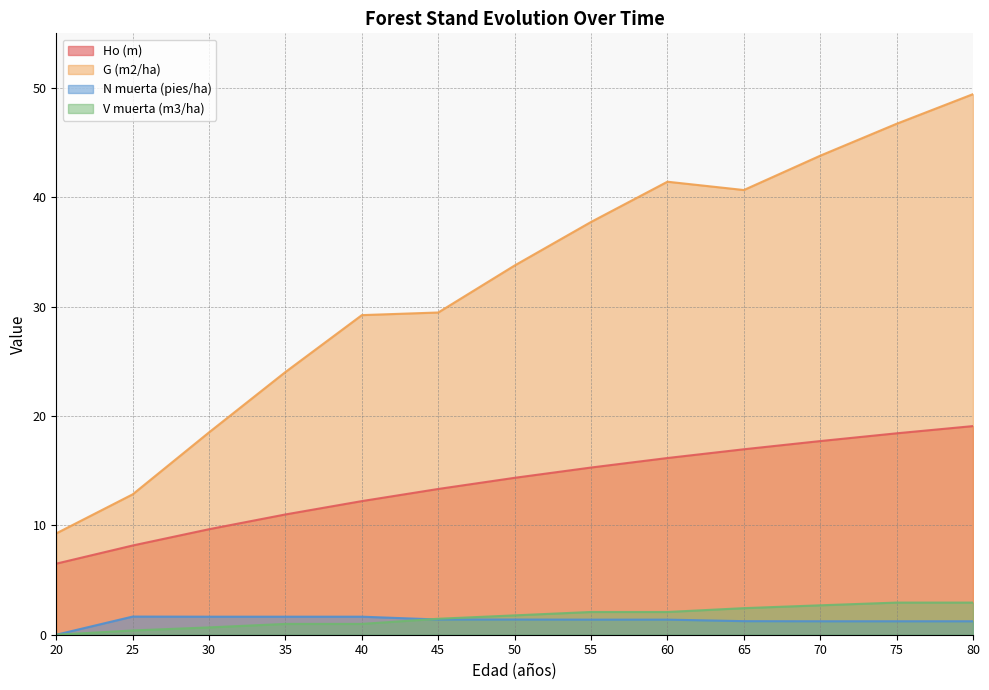

Where does the Ho (m) series first go above 14?

50